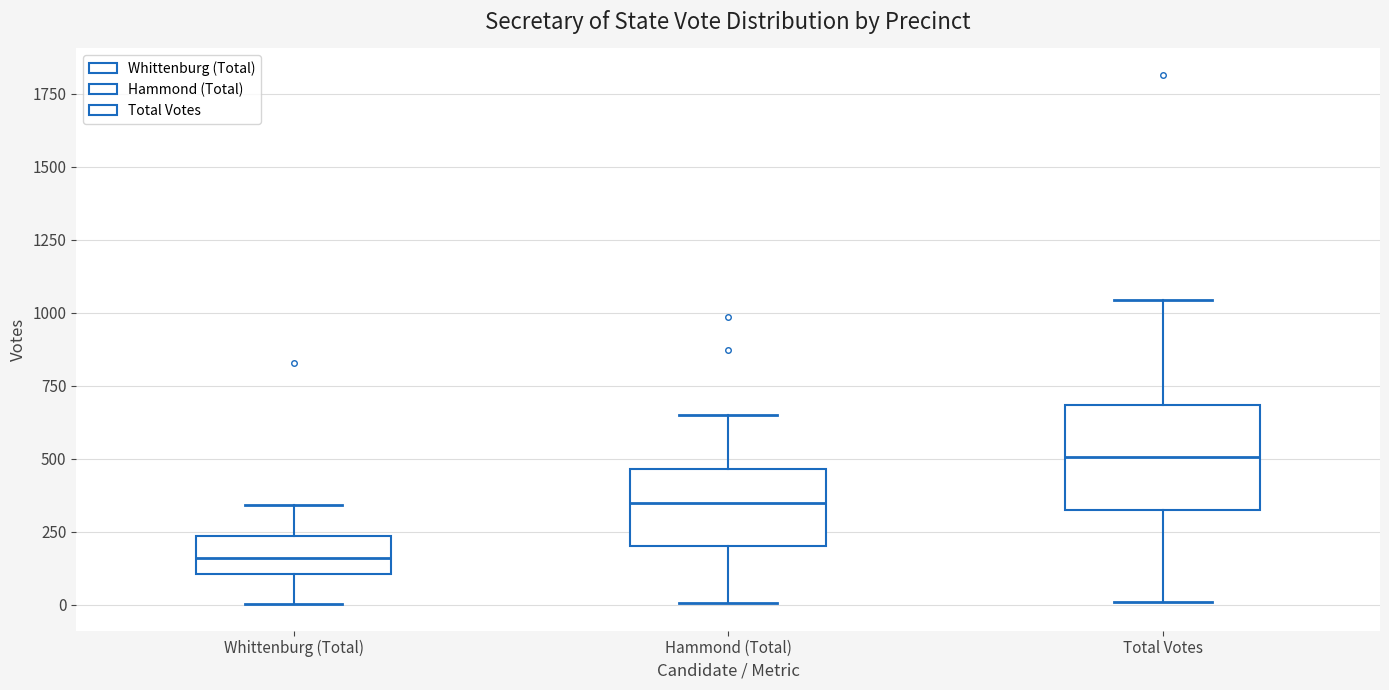

Where does the median line of the box for Whittenburg (Total) sit on the y-axis? The values are not printed on the chart, so give them approximately, as read against the axis.

150